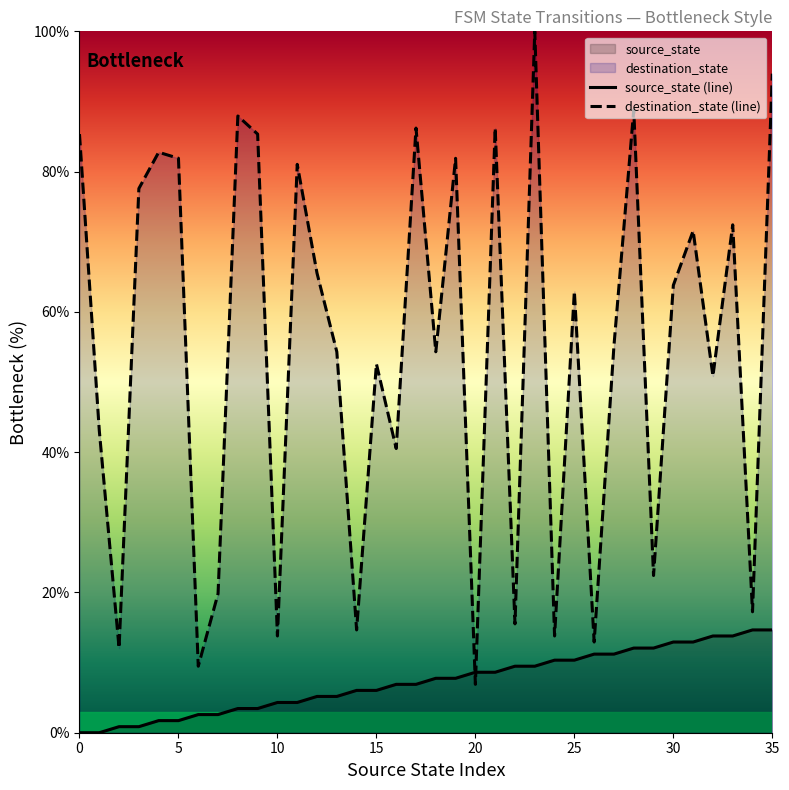

At which category does the chart reach its peak across all series?

23